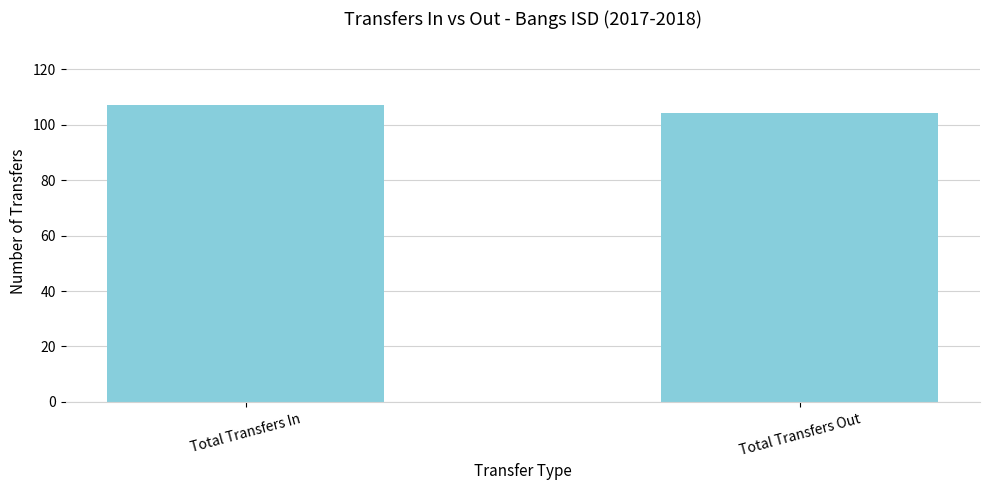

What is the difference between the maximum and minimum values?

3